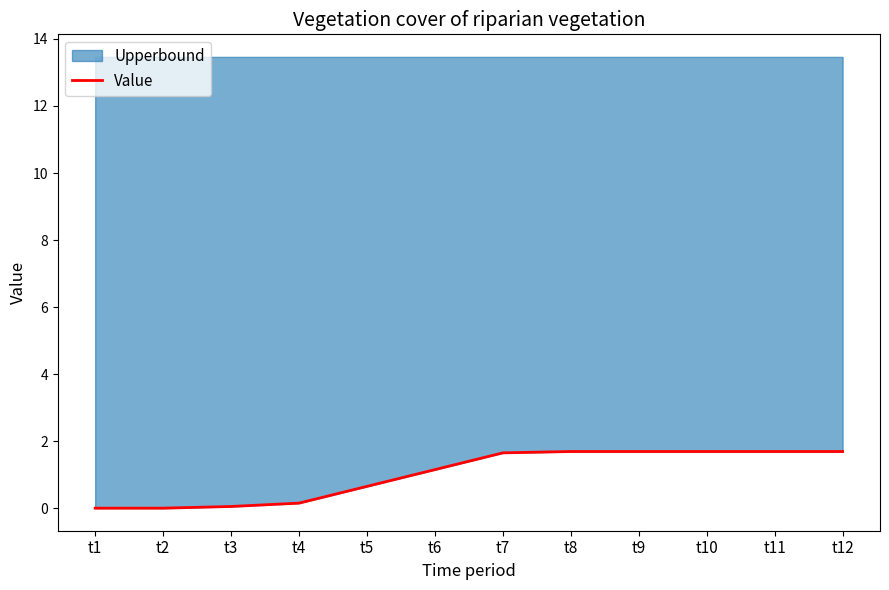

Which has a higher value, t5 or t6?

t6